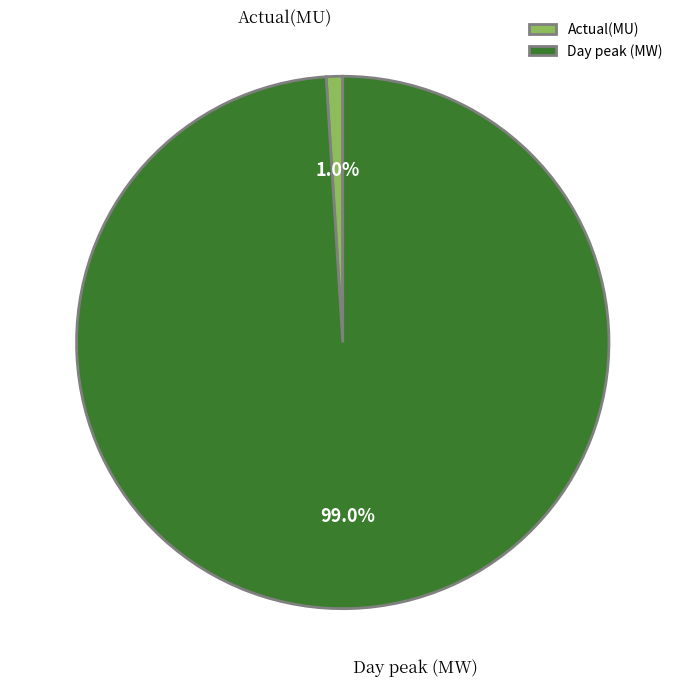

To the nearest percent, what is the difference between the largest and smallest slice percentages?

98%